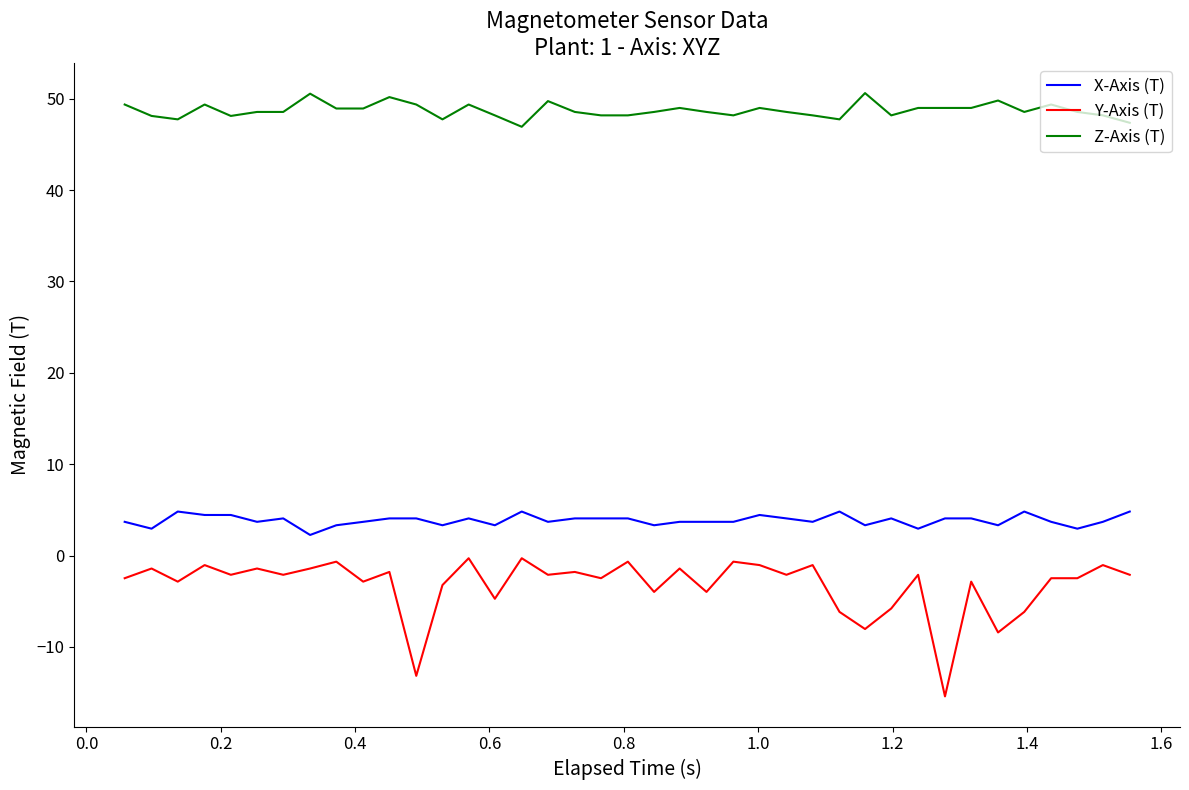

What is the smallest value displayed?

-15.4